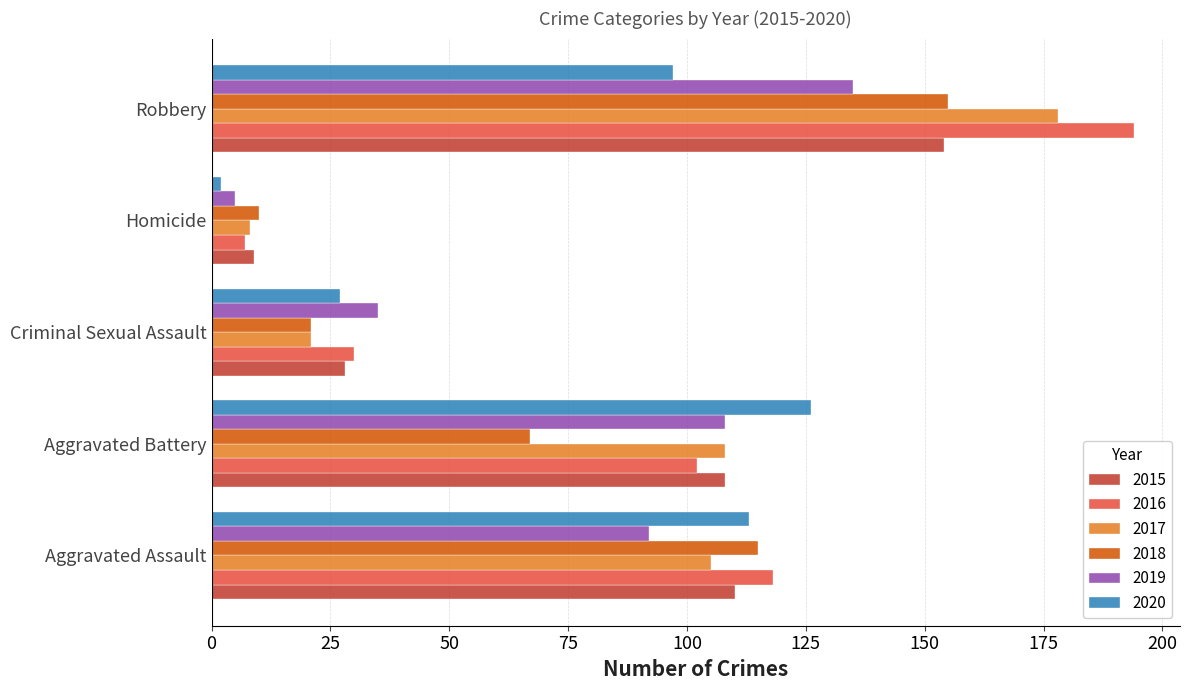

What is the difference between the second highest and second lowest values in the 2020 series?

86